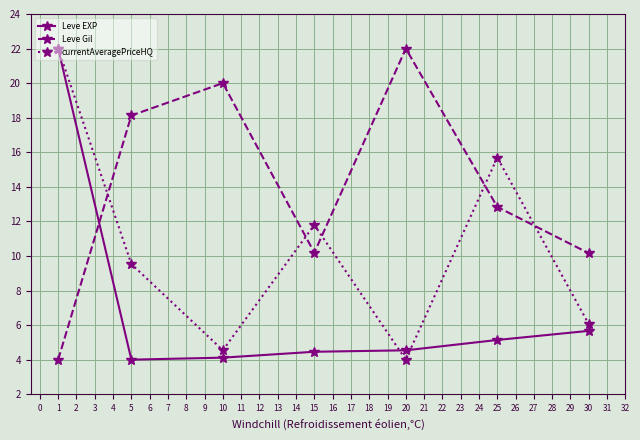

Is this an area chart (filled region under the line)?

No